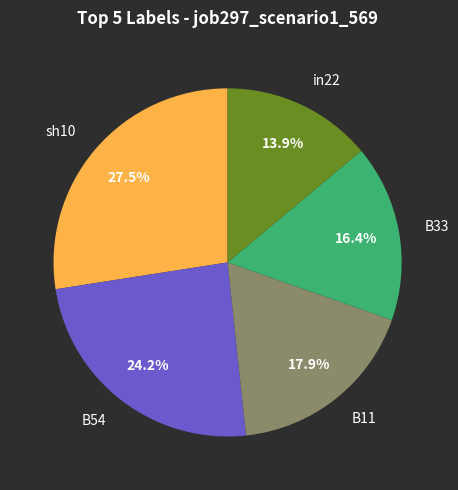

How many slices are in this pie chart?

5